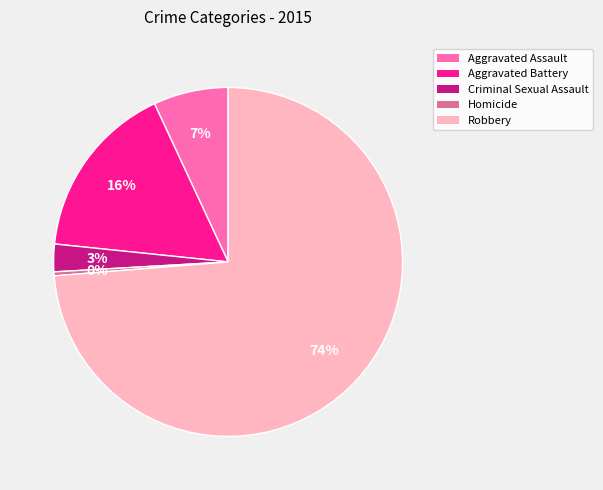

What percentage is the Criminal Sexual Assault slice, to the nearest percent?

3%